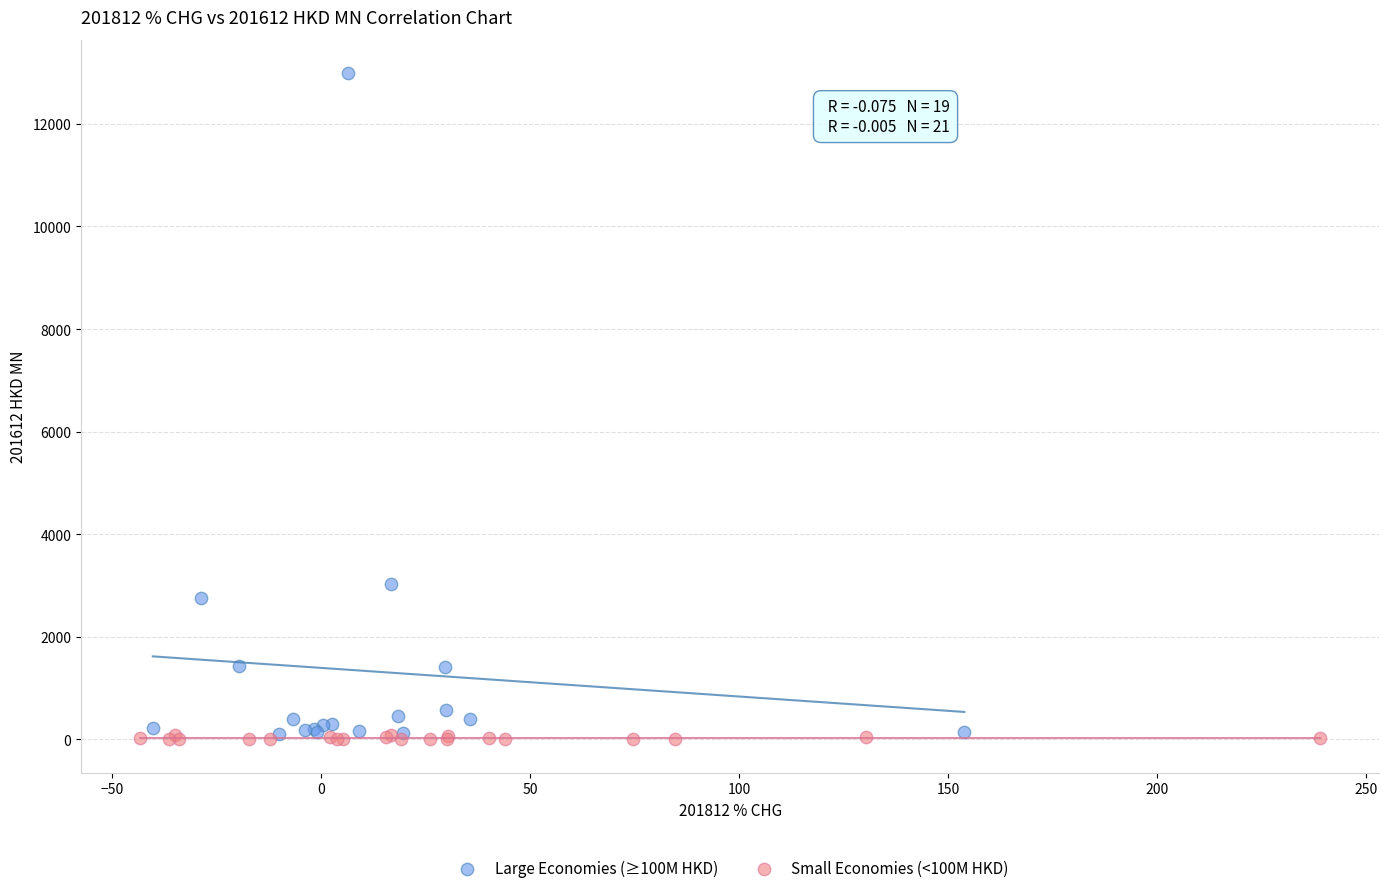

Which series has the largest Y range (max minus min)?

Large Economies (≥100M HKD)